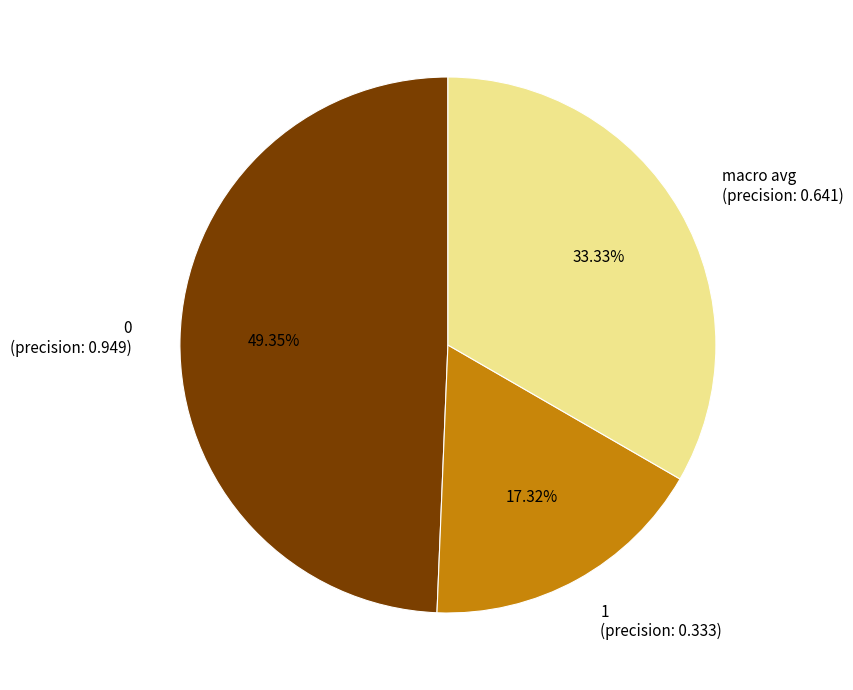

Rank the categories by value from lowest to highest.

1, macro avg, 0